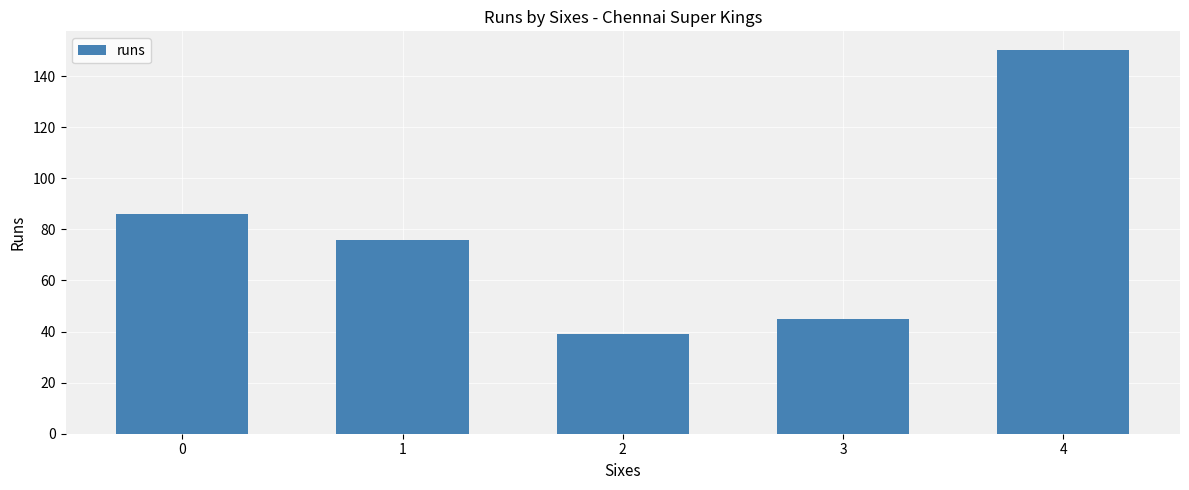

What is the sum of all values?

396